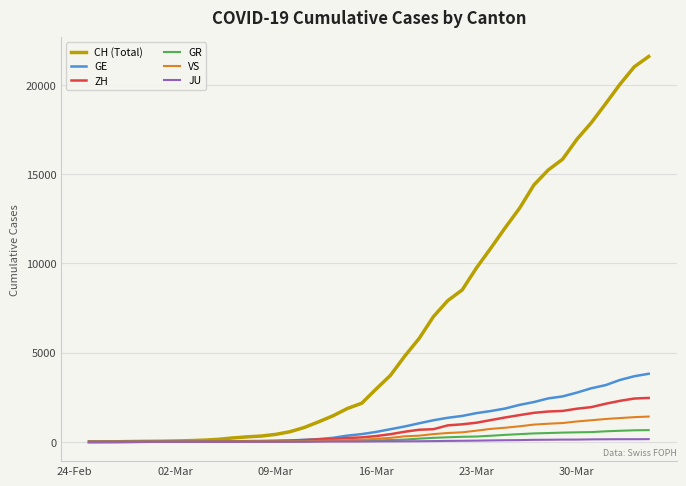

What is the greatest value displayed?

21593